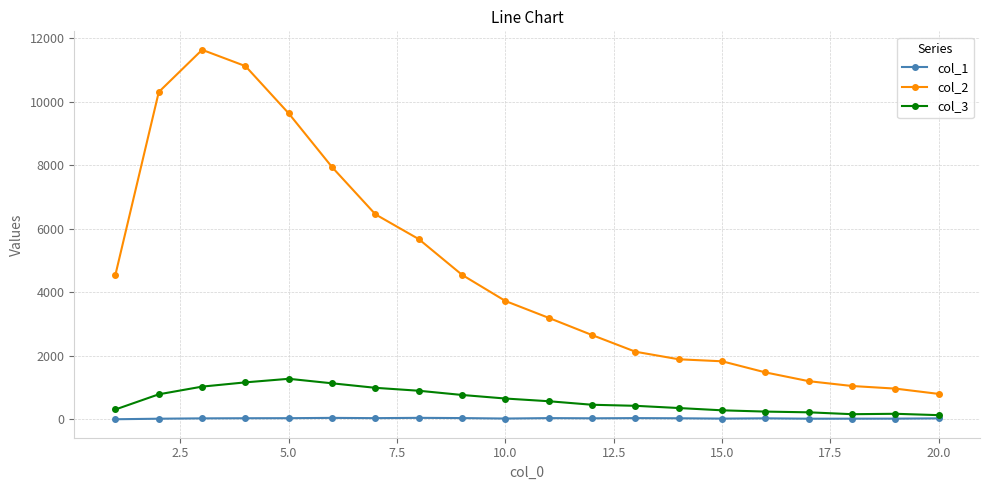

What is the greatest value displayed?

11631